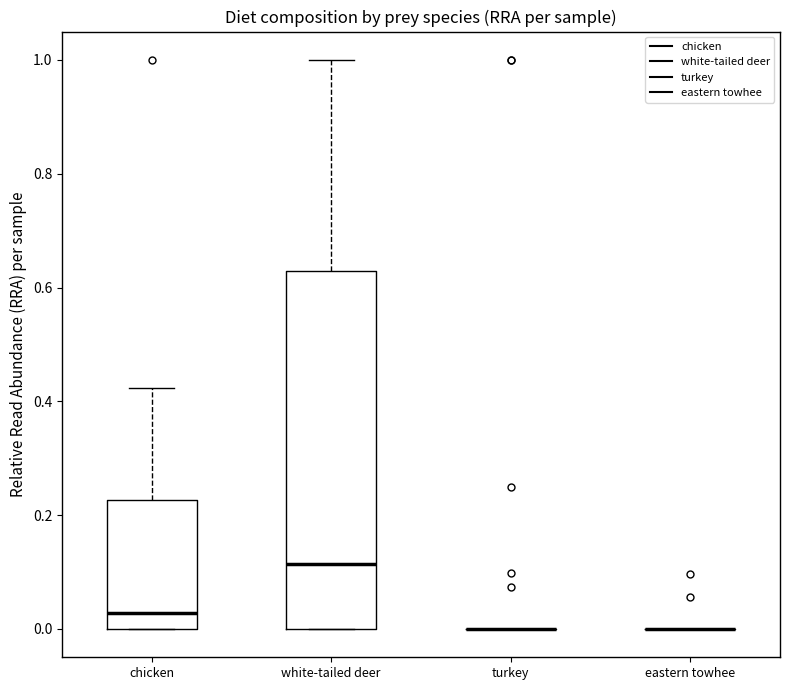

Comparing the boxes themselves (not the whiskers), which one is the tallest?

white-tailed deer